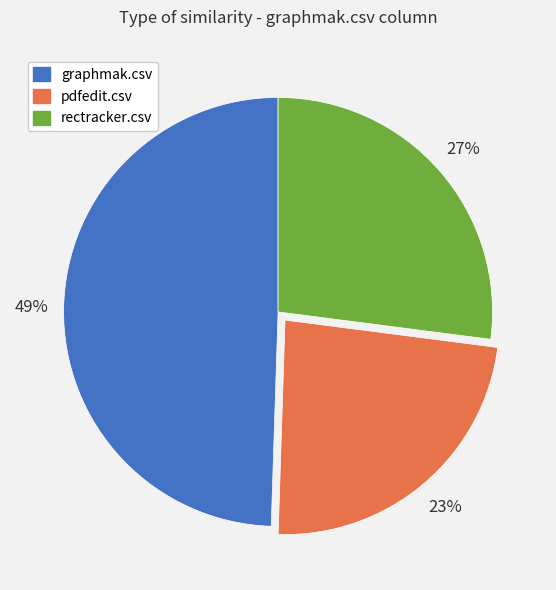

Is there any slice that represents more than half of the pie?

No